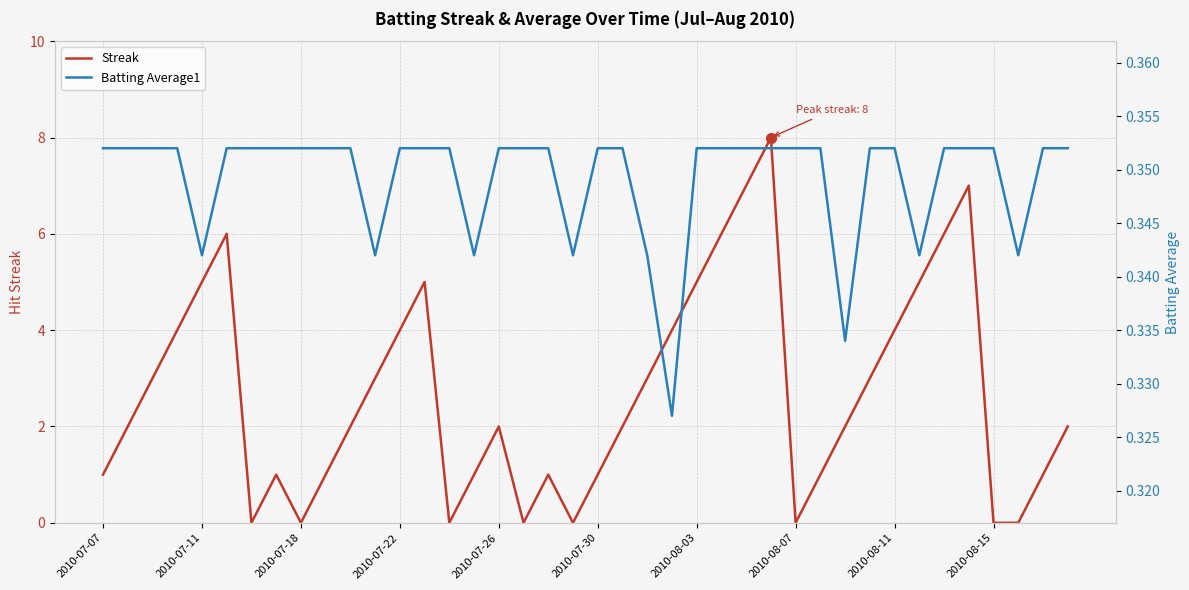

What is the value of the Batting Average1 point at the 2nd from the left?

0.4